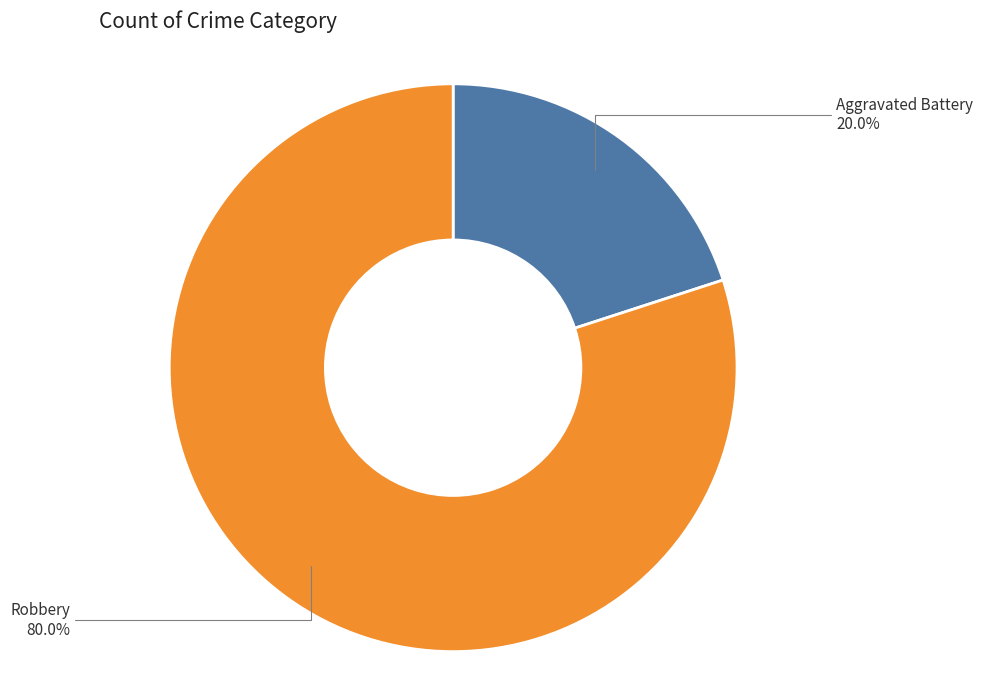

Is there any slice that represents more than half of the pie?

Yes